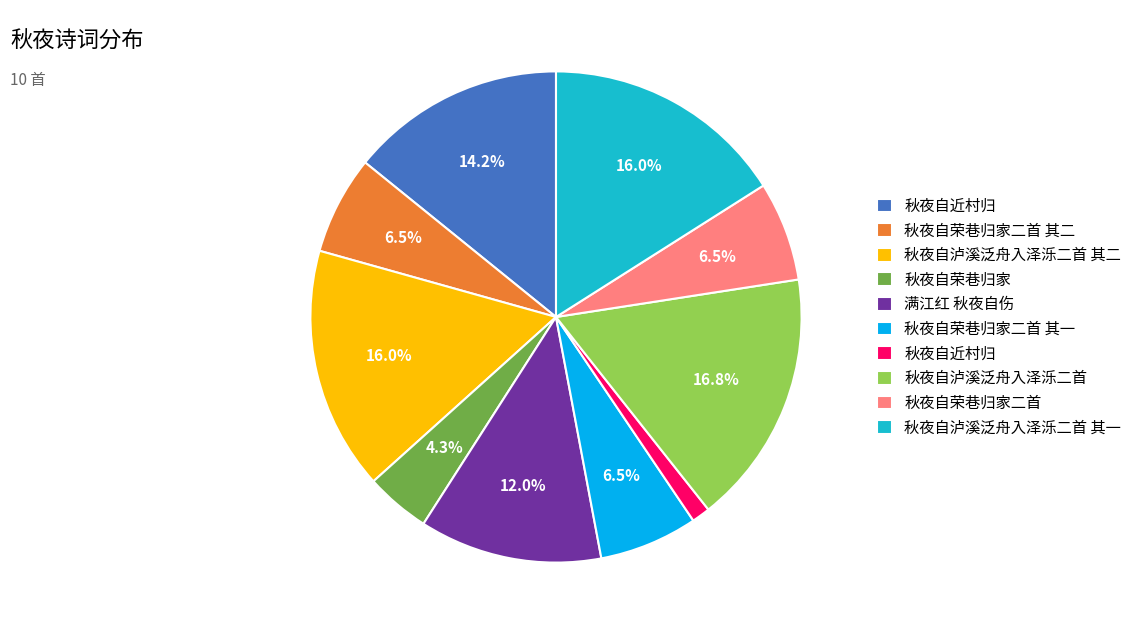

How many slices are in this pie chart?

10